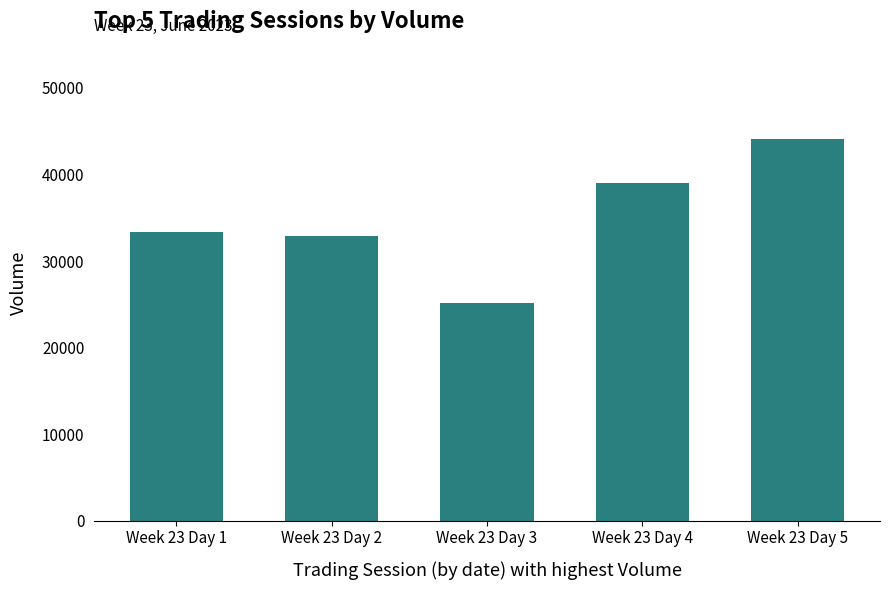

What is the minimum value shown in the chart?

25194